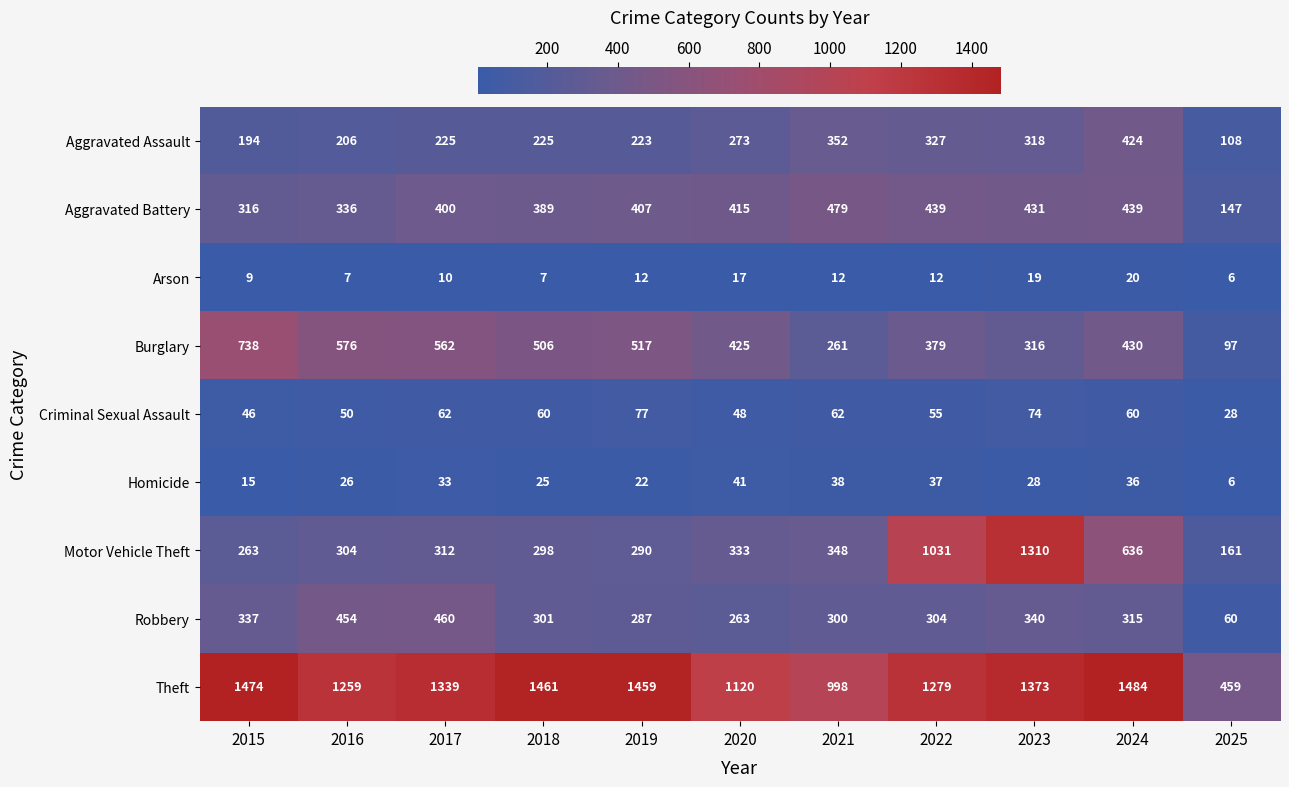

Which category has the lowest value across all series?

2025